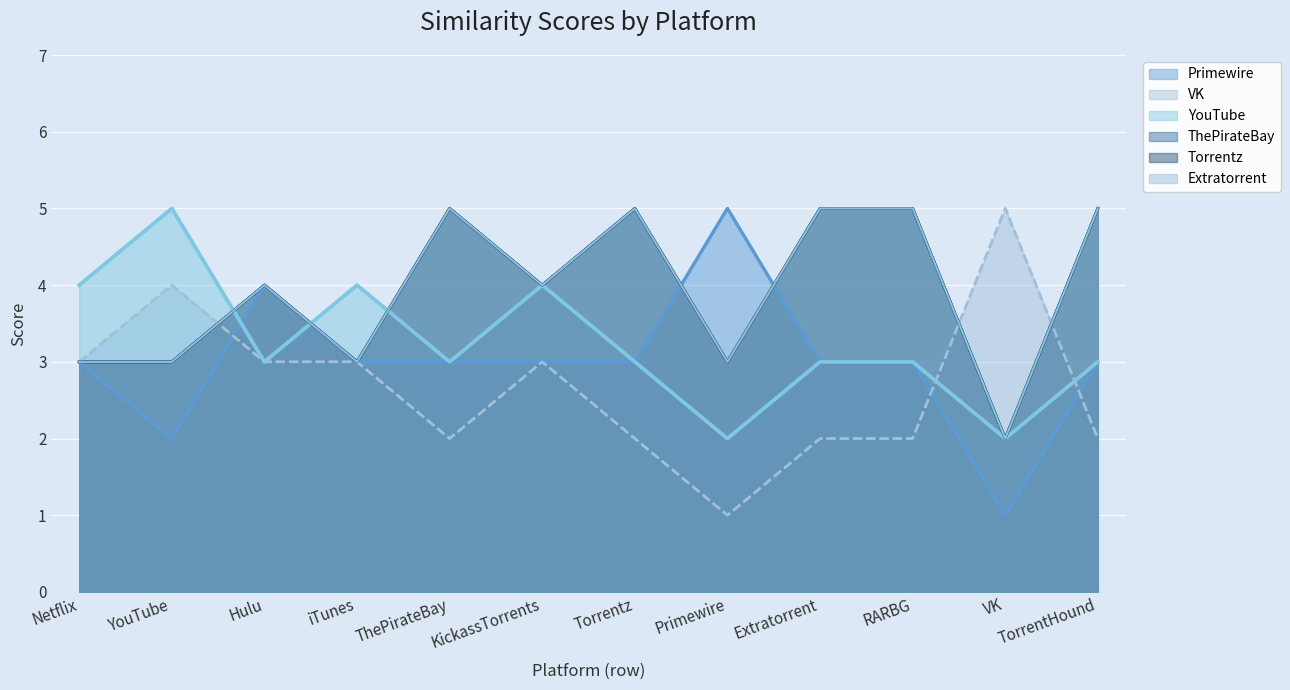

What is the value of the Primewire point at the 4th from the left?

3